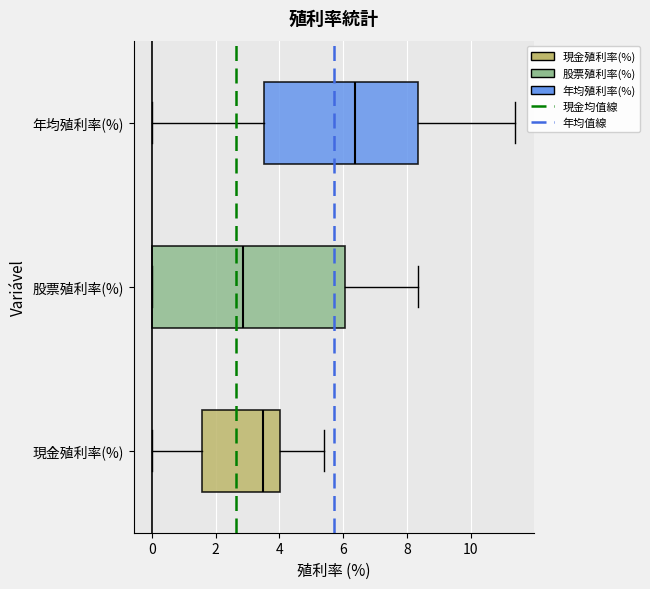

Which box has the furthest to the right median line?

年均殖利率(%)